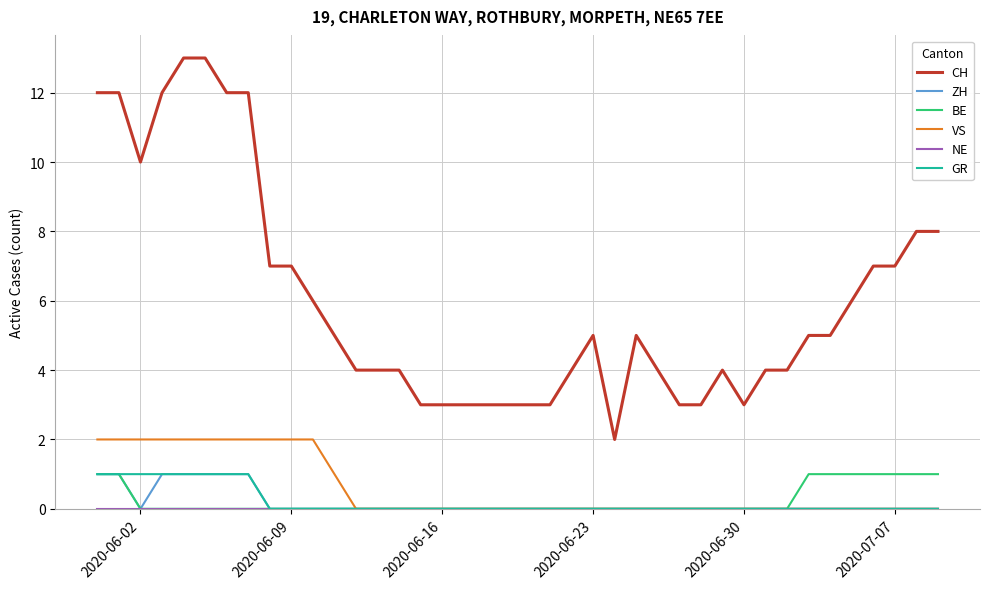

True or false: CH has more than 0 interior local peaks.

True